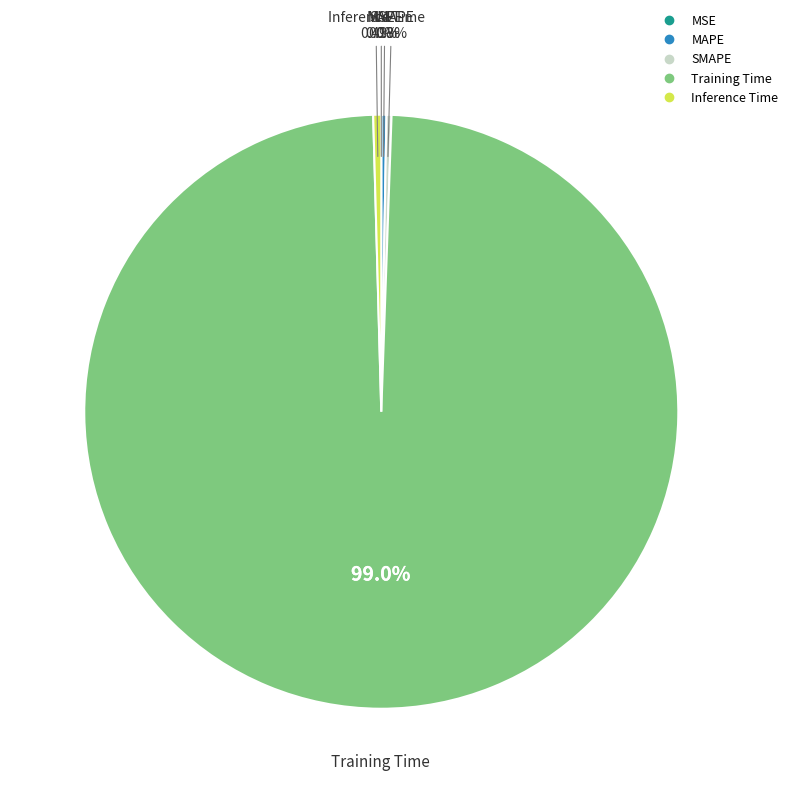

What is the total percentage of Training Time and Inference Time?

99.4%